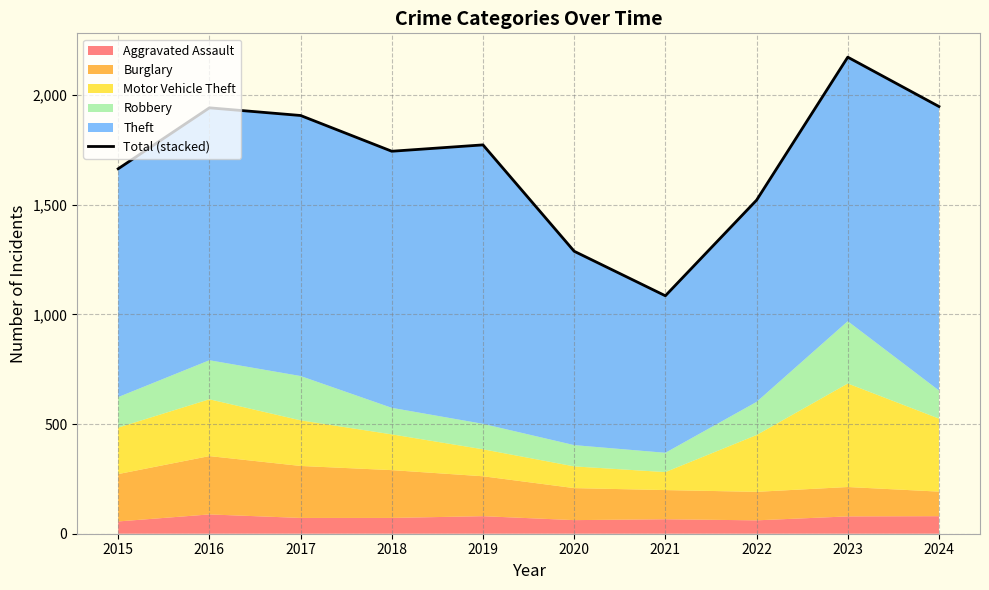

How many values are below 1773?

5